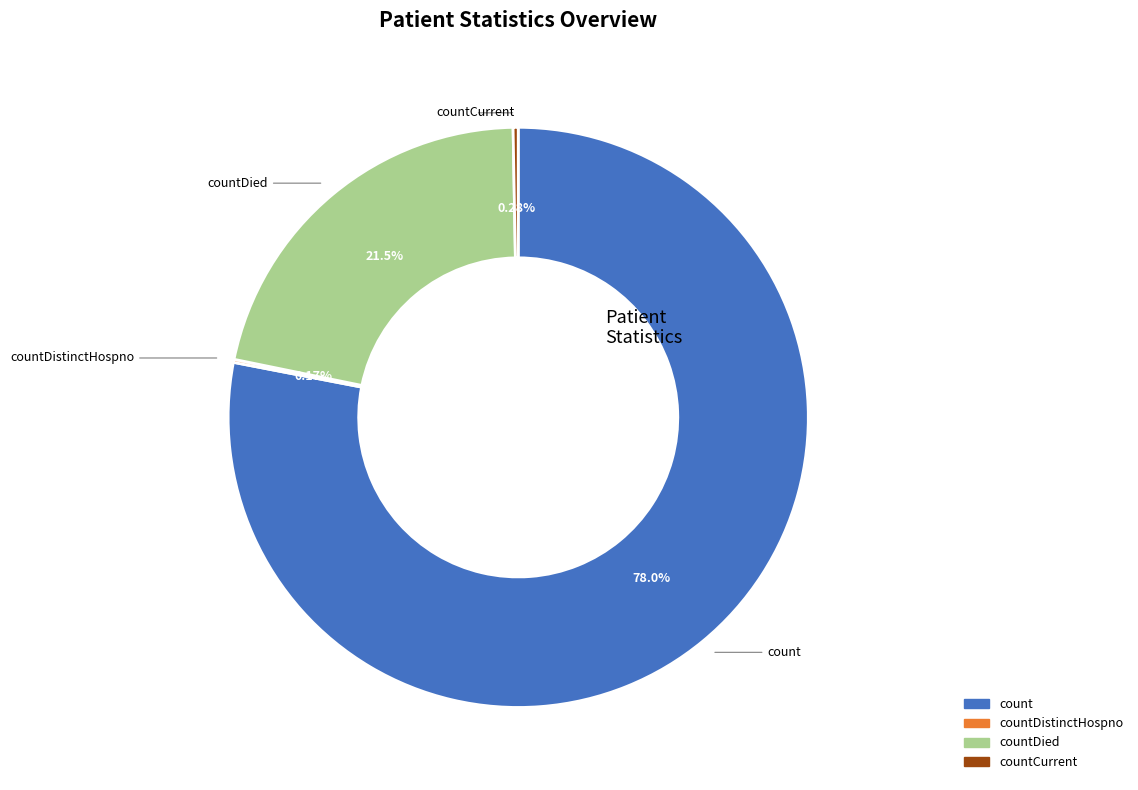

To the nearest percent, what is the difference between the largest and smallest slice percentages?

78%